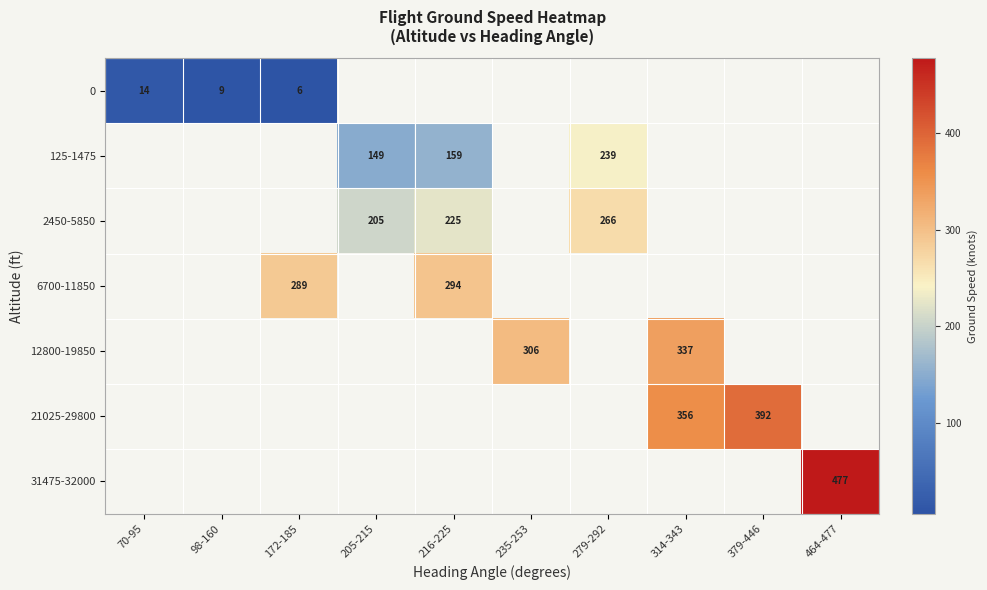

True or false: 6700-11850 has a value of 294 at 216-225.

True